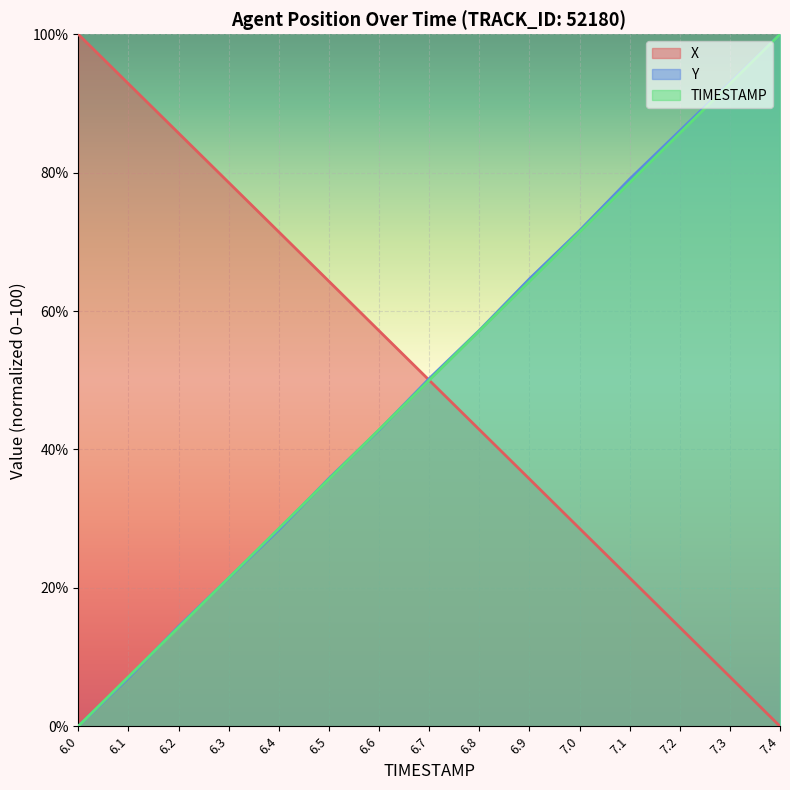

Reading left to right, list all the values displayed in this chart.

X: 6.0=100.0	6.1=92.9	6.2=85.7	6.3=78.6	6.4=71.4	6.5=64.3	6.6=57.2	6.7=50.0	6.8=42.9	6.9=35.7	7.0=28.6	7.1=21.5	7.2=14.3	7.3=7.2	7.4=0.0
Y: 6.0=0.0	6.1=7.0	6.2=14.4	6.3=21.4	6.4=28.4	6.5=35.8	6.6=42.8	6.7=50.2	6.8=57.2	6.9=64.7	7.0=71.6	7.1=79.1	7.2=86.0	7.3=93.0	7.4=100.0
TIMESTAMP: 6.0=0.0	6.1=7.1	6.2=14.3	6.3=21.4	6.4=28.6	6.5=35.7	6.6=42.9	6.7=50.0	6.8=57.1	6.9=64.3	7.0=71.4	7.1=78.6	7.2=85.7	7.3=92.9	7.4=100.0